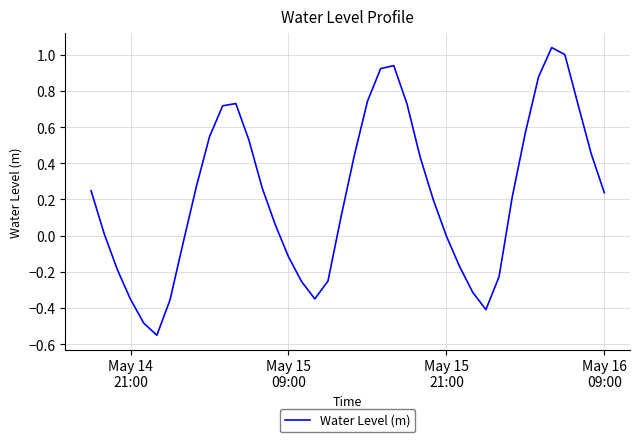

What is the difference between the maximum and minimum values?

1.6